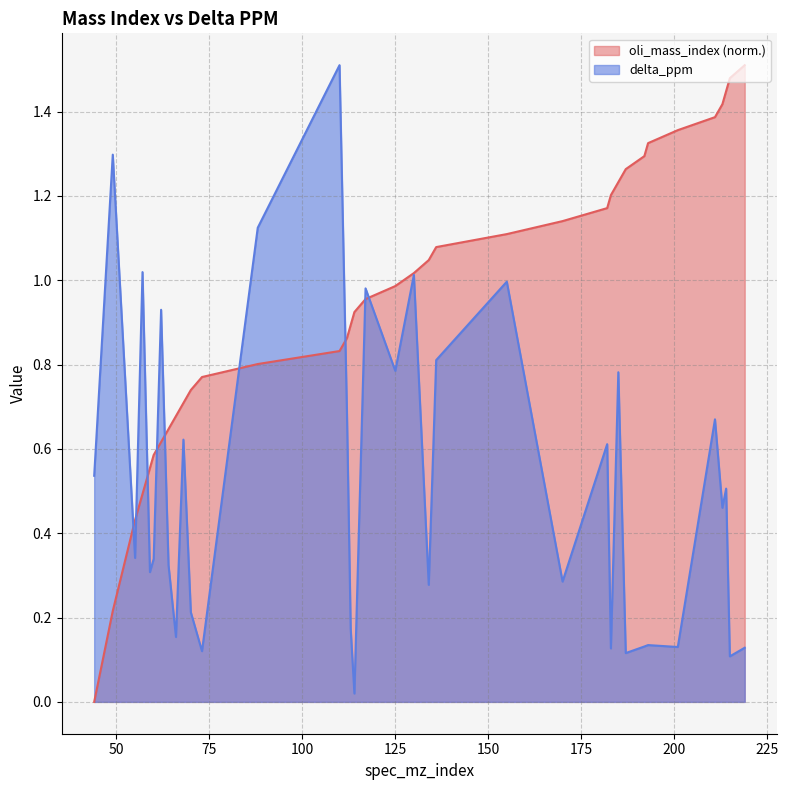

The value of oli_mass_index at 59 is 0.6. True or false?

True